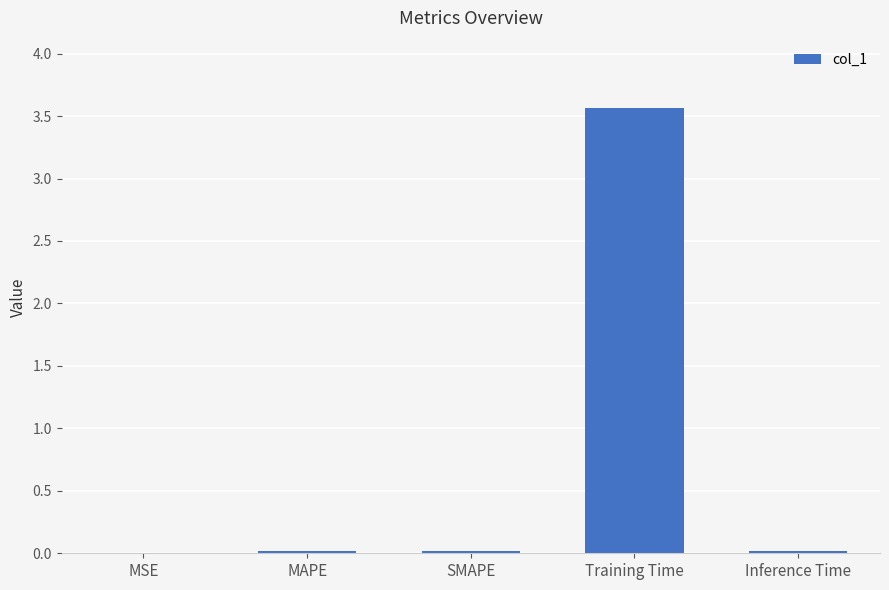

What is the sum of all values?

3.6